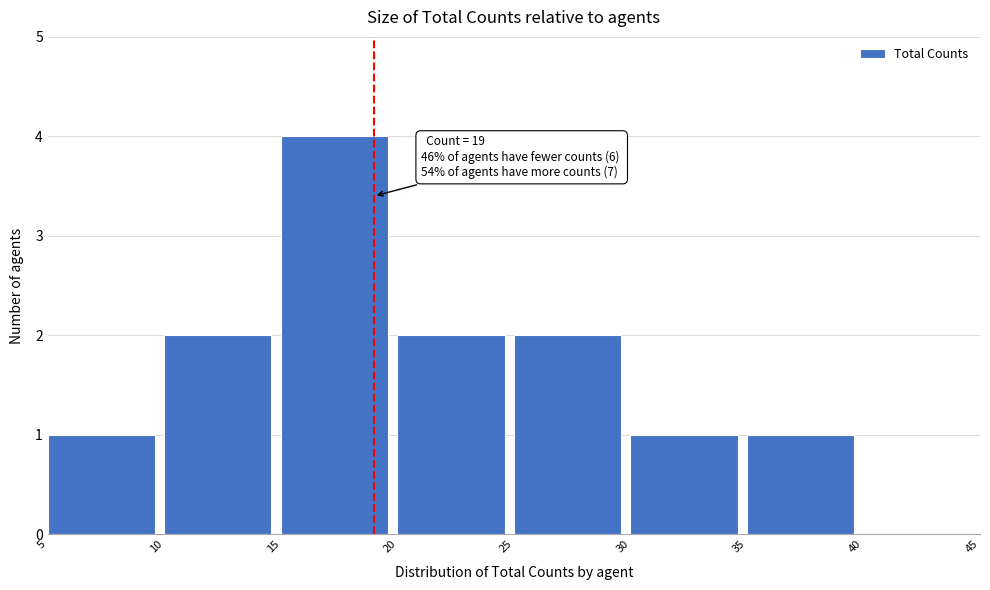

Which range on the x-axis has the tallest bar?

15 to 20